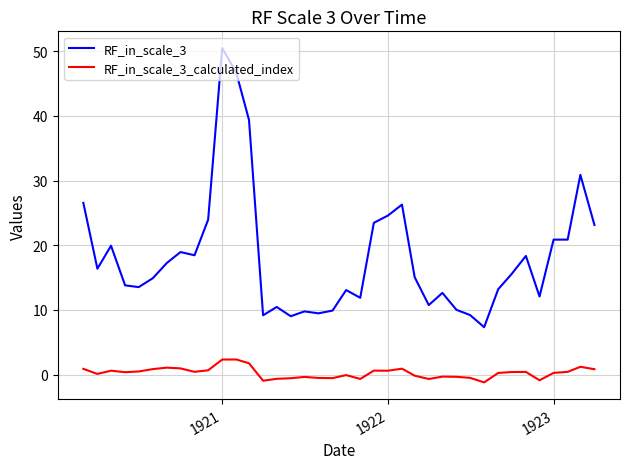

List the series in order of their overall mean, highest first.

RF_in_scale_3, RF_in_scale_3_calculated_index